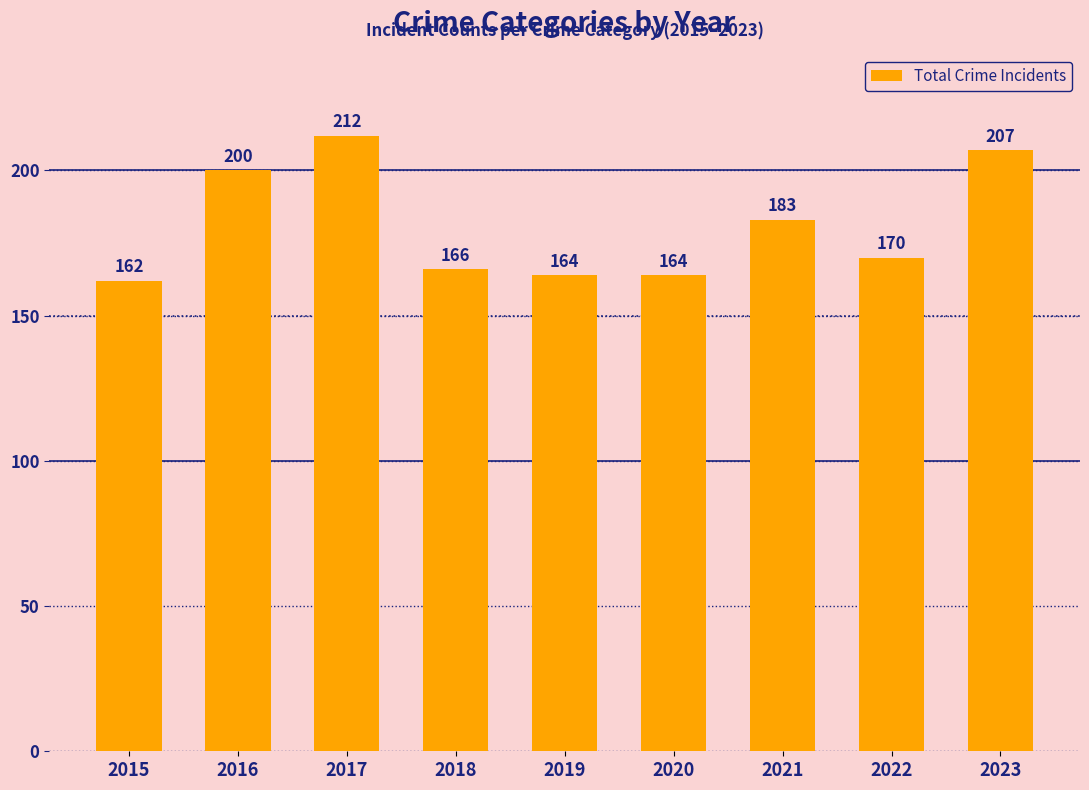

How many data points are less than 170?

4